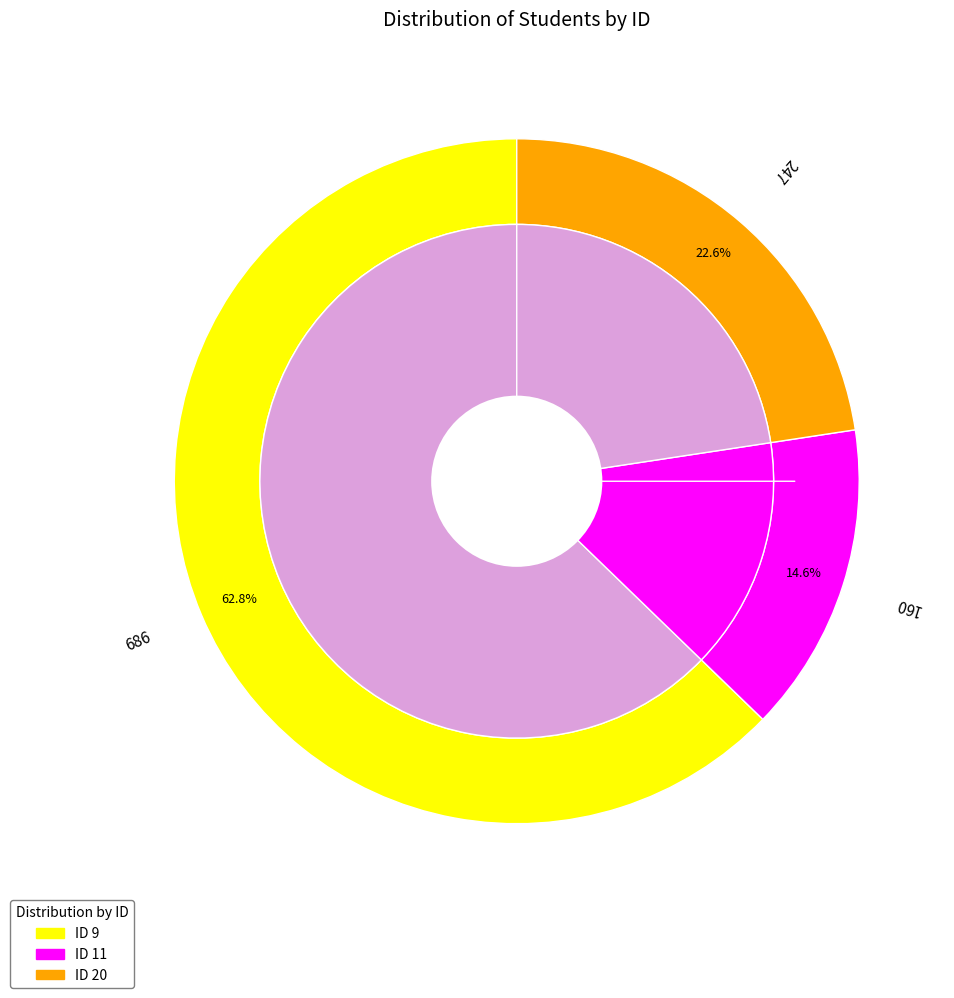

What is the change in value from 9 to 11?

-526